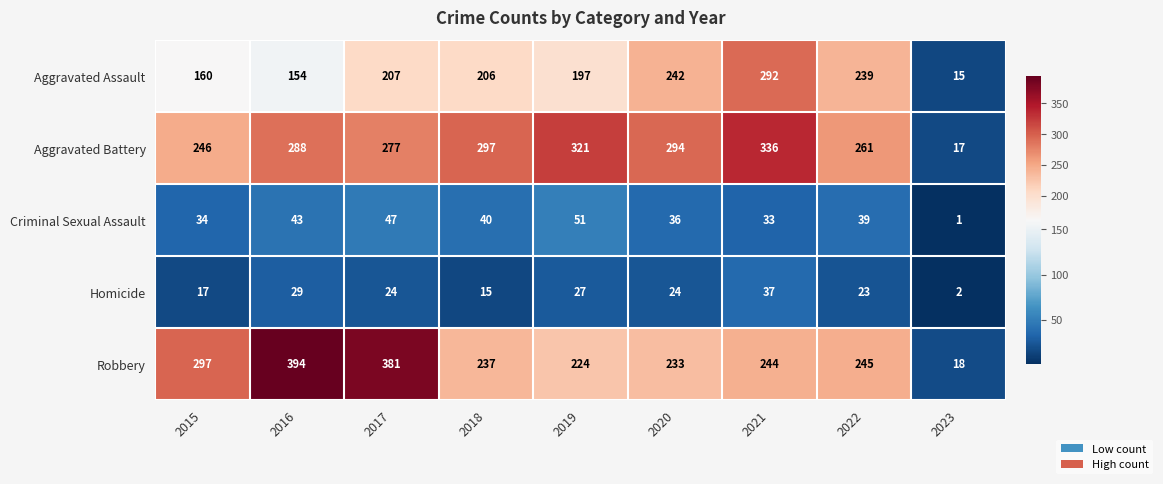

Rank the categories by Aggravated Battery value from highest to lowest.

2021, 2019, 2018, 2020, 2016, 2017, 2022, 2015, 2023